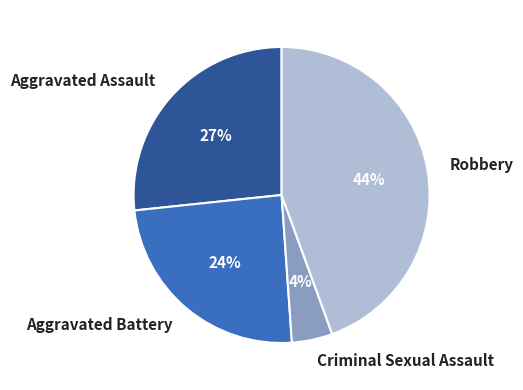

Rank the categories by value from lowest to highest.

Criminal Sexual Assault, Aggravated Battery, Aggravated Assault, Robbery